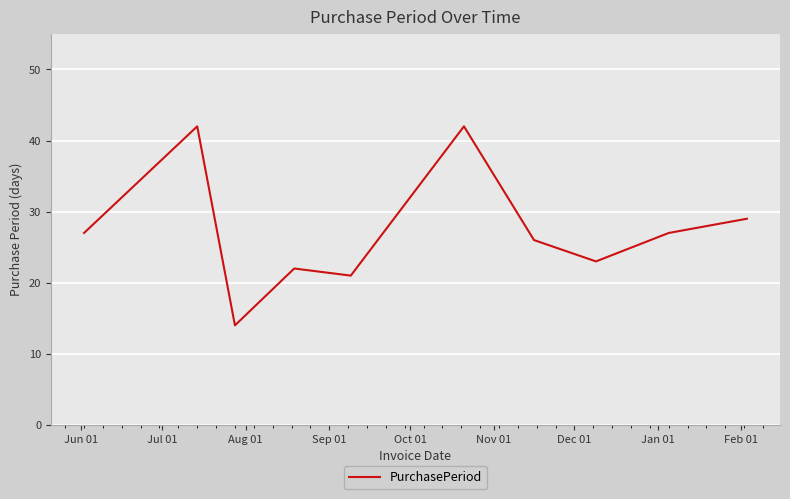

What is the smallest value displayed?

14